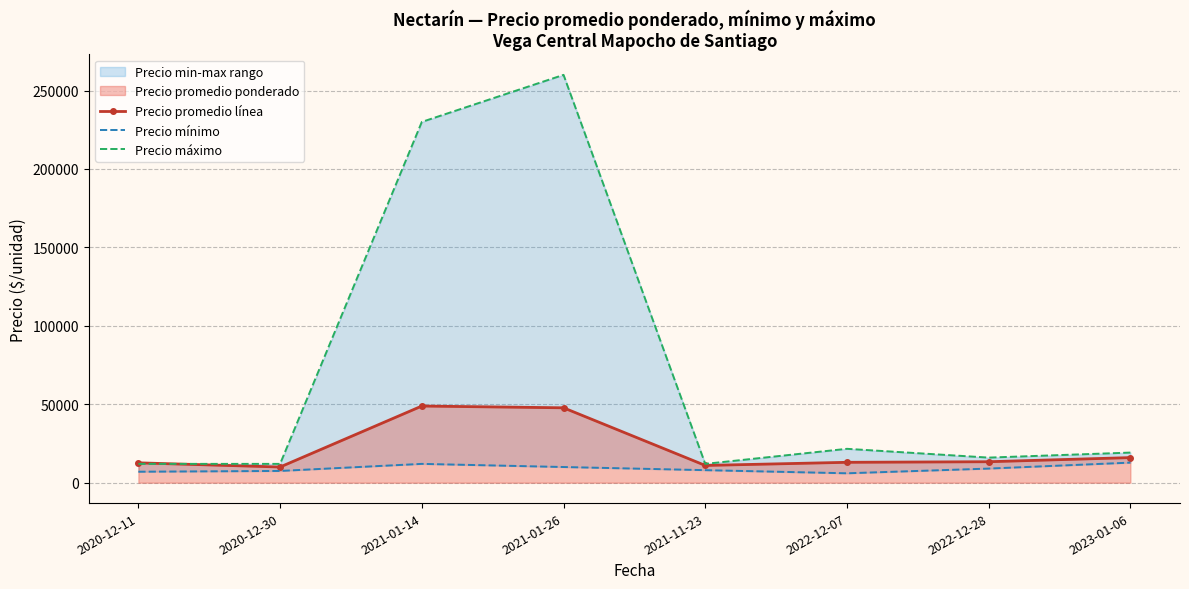

List the labels in order of Precio promedio línea value, smallest first.

2020-12-30, 2021-11-23, 2020-12-11, 2022-12-07, 2022-12-28, 2023-01-06, 2021-01-26, 2021-01-14